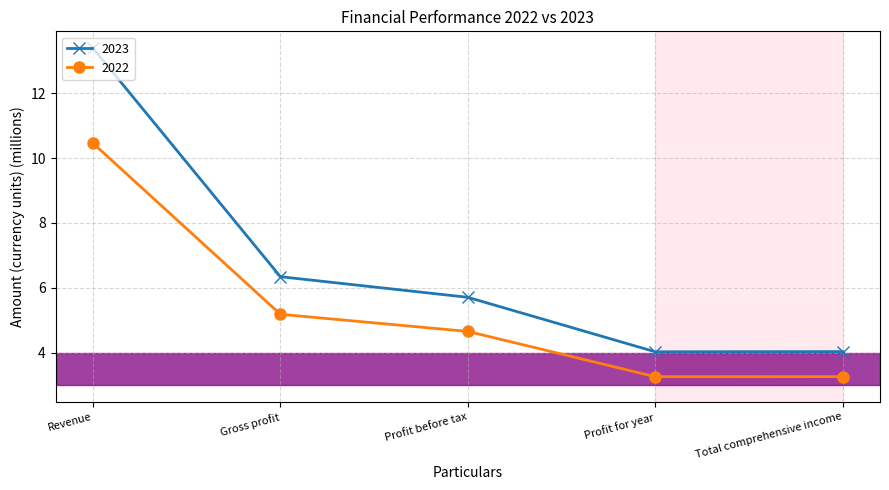

How many lines are shown in the chart?

2